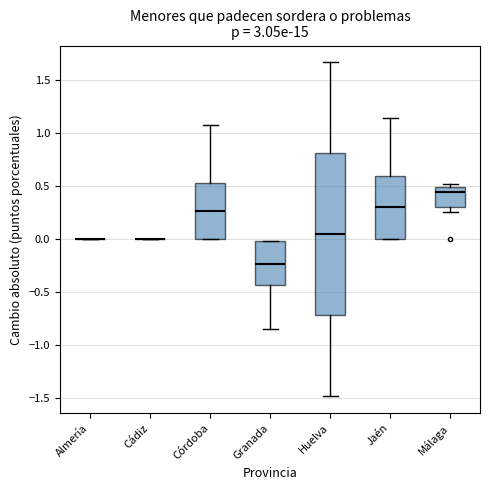

Reading left to right, read every box against the y-axis: the position of its median line, the range the box covers, and the ends of its whiskers. The values are not printed on the chart, so give them approximately, as read against the axis.

Almería: box collapsed to a line at 0.00, whiskers 0.00 to 0.00
Cádiz: box collapsed to a line at 0.00, whiskers 0.00 to 0.00
Córdoba: median 0.25, box 0.00 to 0.55, whiskers 0.00 to 1.05
Granada: median -0.25, box -0.45 to 0.00, whiskers -0.85 to 0.00
Huelva: median 0.05, box -0.70 to 0.80, whiskers -1.50 to 1.65
Jaén: median 0.30, box 0.00 to 0.60, whiskers 0.00 to 1.15
Málaga: median 0.45, box 0.30 to 0.50, whiskers 0.25 to 0.50 (just above the box's upper edge)